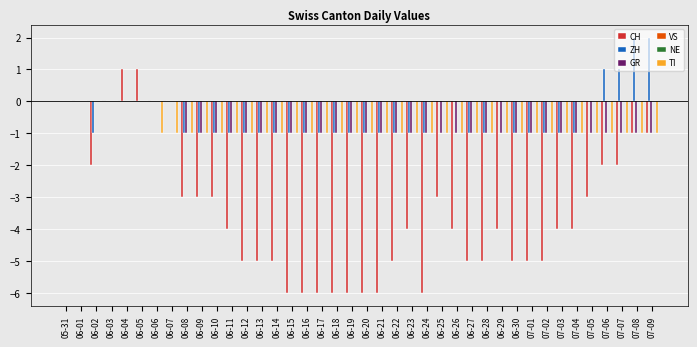

Which category has the lowest value in the ZH series?

06-02